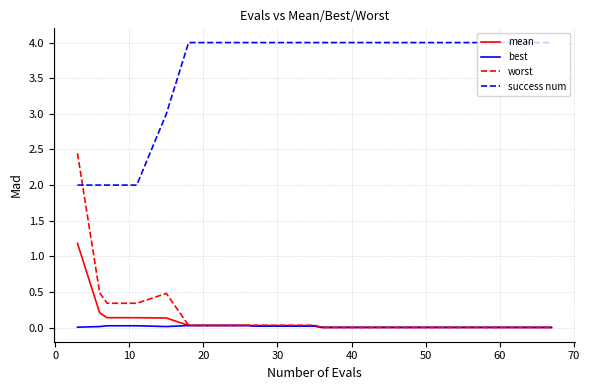

Which series has the largest total across all categories?

success num